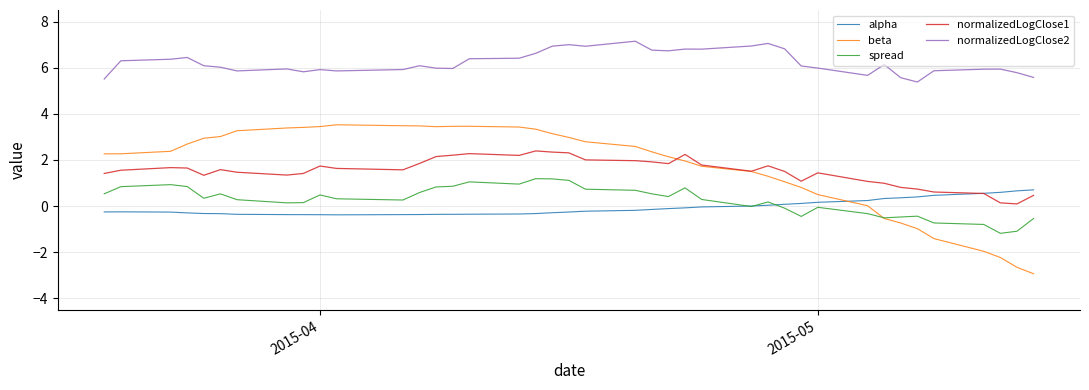

What is the minimum value for spread?

-1.2